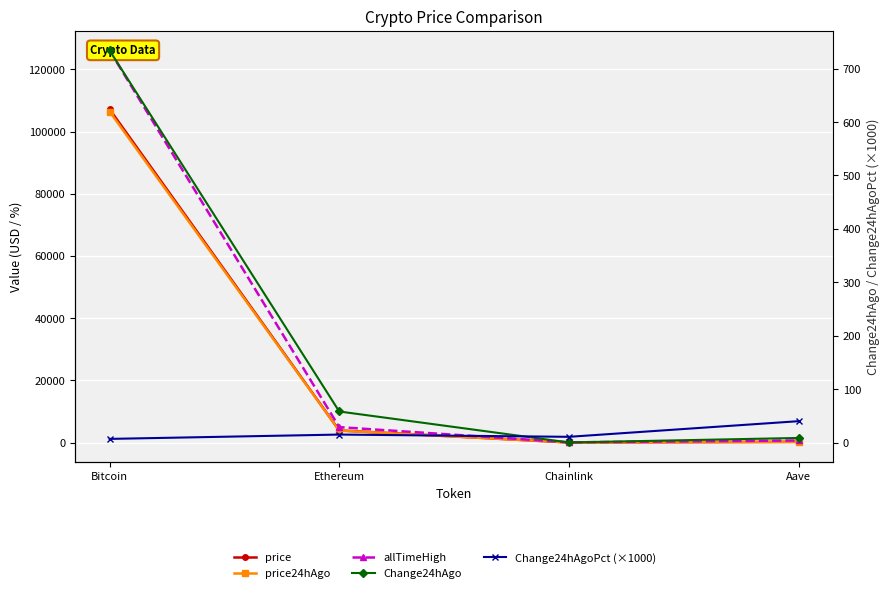

What is the value of the price24hAgo point at the 4th from the left?

206.1